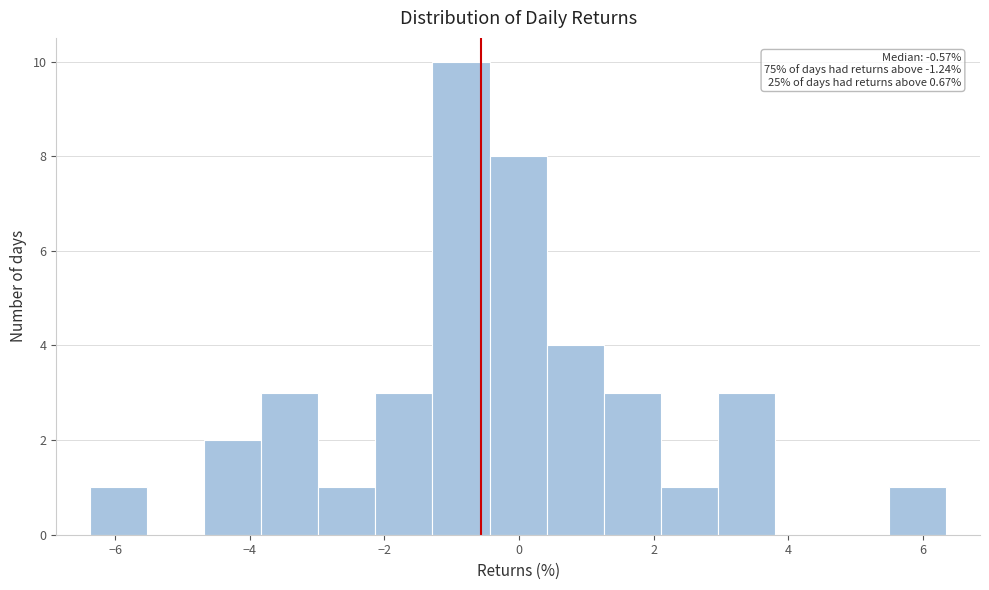

Which range on the x-axis has the tallest bar?

-1.2 to -0.4